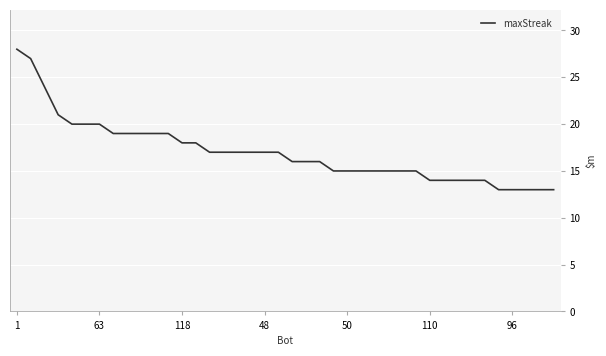

What is the difference between the maximum and minimum values?

15